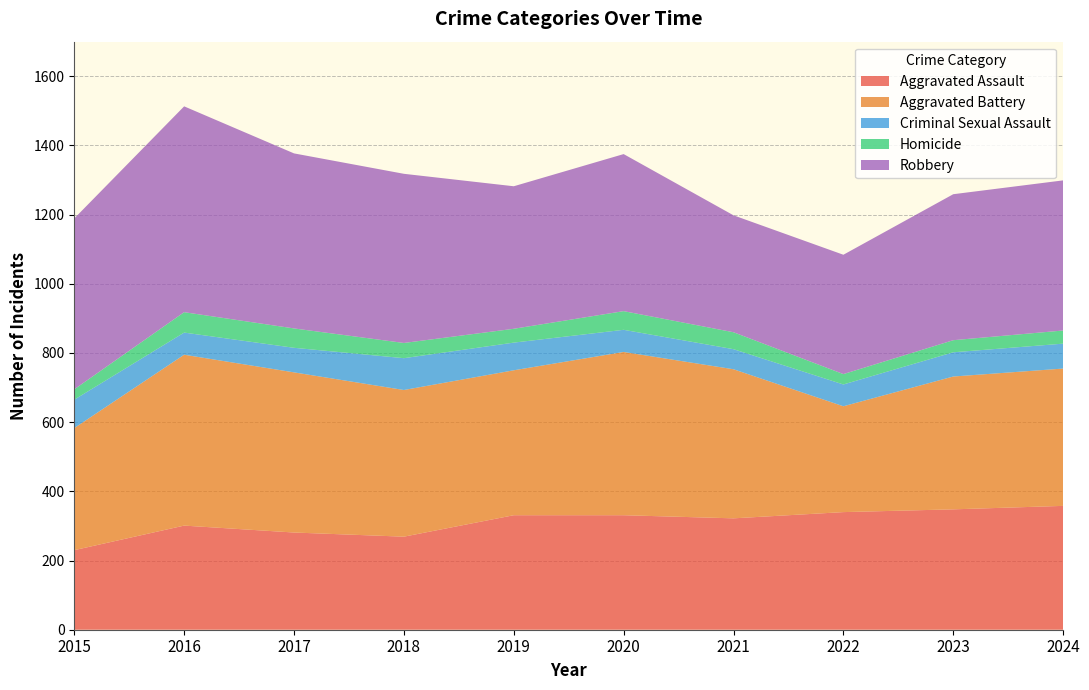

Reading right to left, transcribe all the data shown in this chart.

Aggravated Assault: 2024=358	2023=348	2022=340	2021=322	2020=331	2019=331	2018=269	2017=281	2016=301	2015=230
Aggravated Battery: 2024=397	2023=384	2022=306	2021=431	2020=472	2019=419	2018=424	2017=463	2016=494	2015=353
Criminal Sexual Assault: 2024=72	2023=70	2022=63	2021=58	2020=64	2019=80	2018=92	2017=71	2016=64	2015=82
Homicide: 2024=38	2023=35	2022=30	2021=49	2020=54	2019=40	2018=44	2017=56	2016=59	2015=30
Robbery: 2024=434	2023=422	2022=345	2021=338	2020=454	2019=412	2018=489	2017=506	2016=595	2015=494